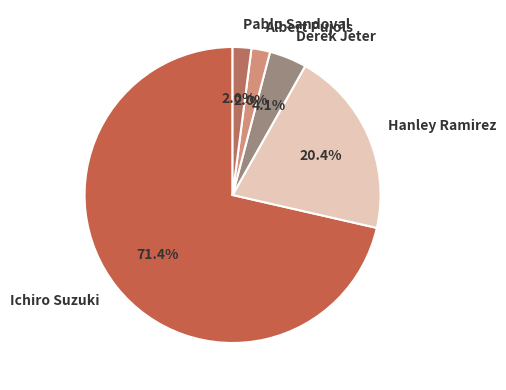

Which category accounts for the majority?

Ichiro Suzuki